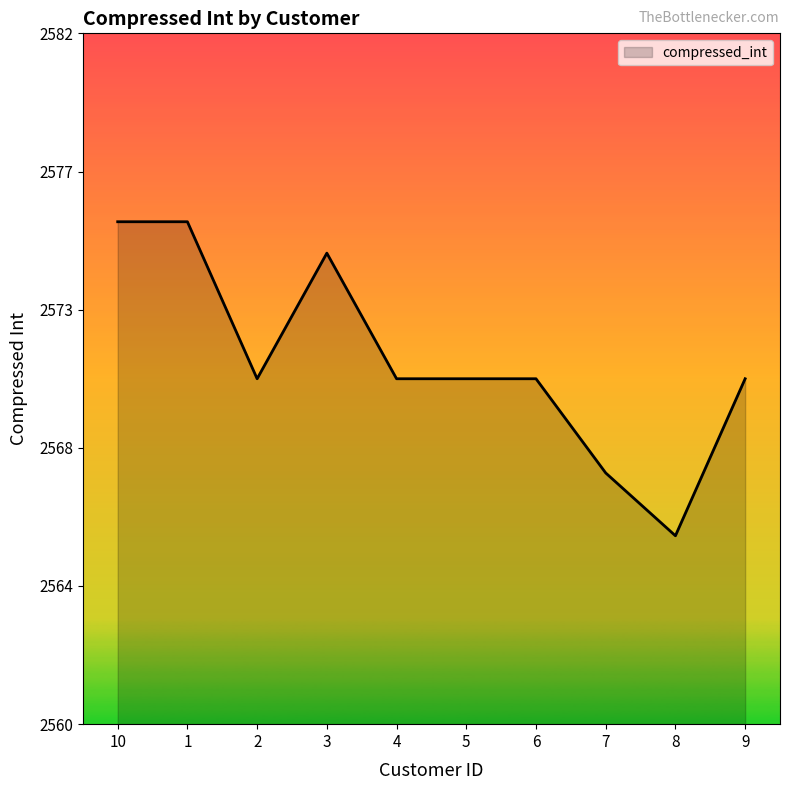

The value at 1 is 2576. True or false?

True